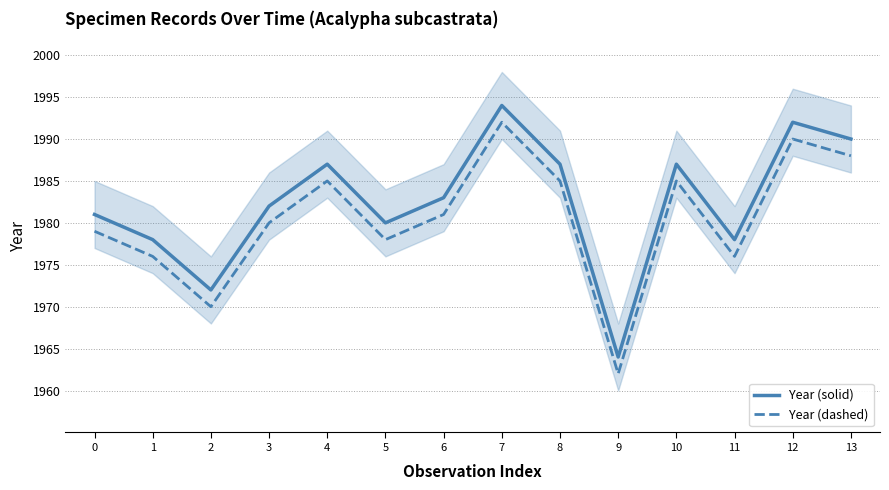

Which category has the lowest value in the Year (dashed) series?

9